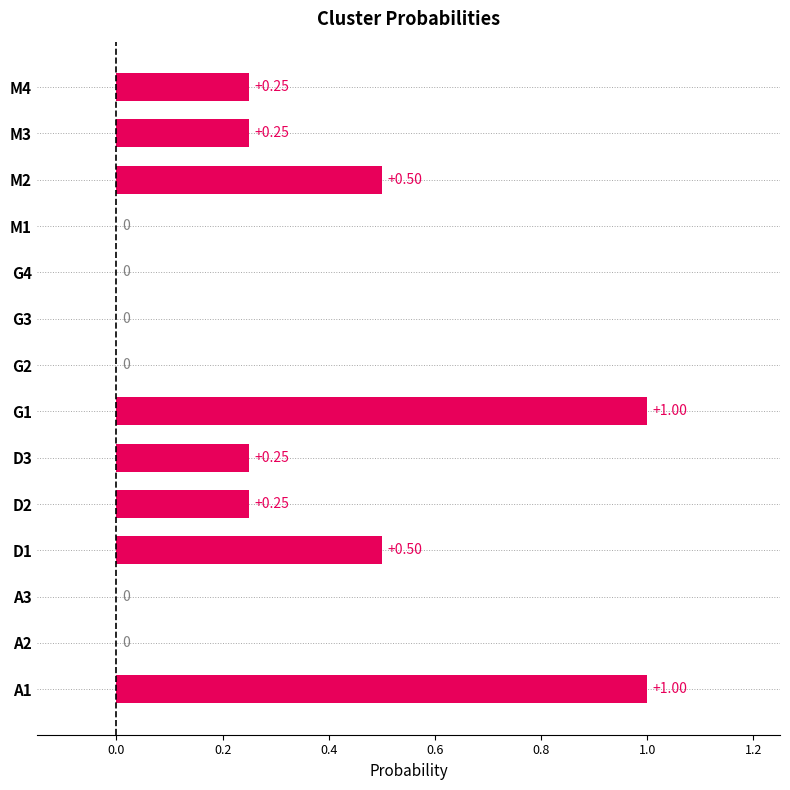

Are the bars grouped side by side (vs. stacked)?

No